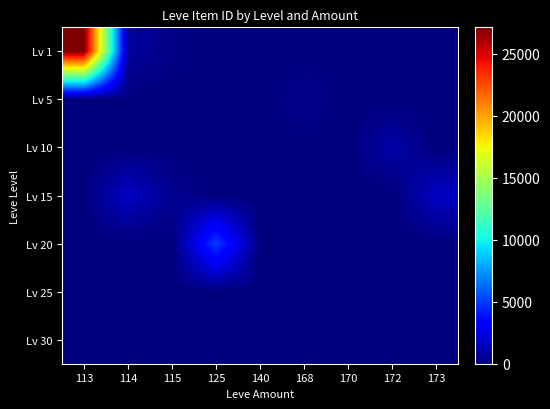

Which has a higher value, 172 or 168?

172